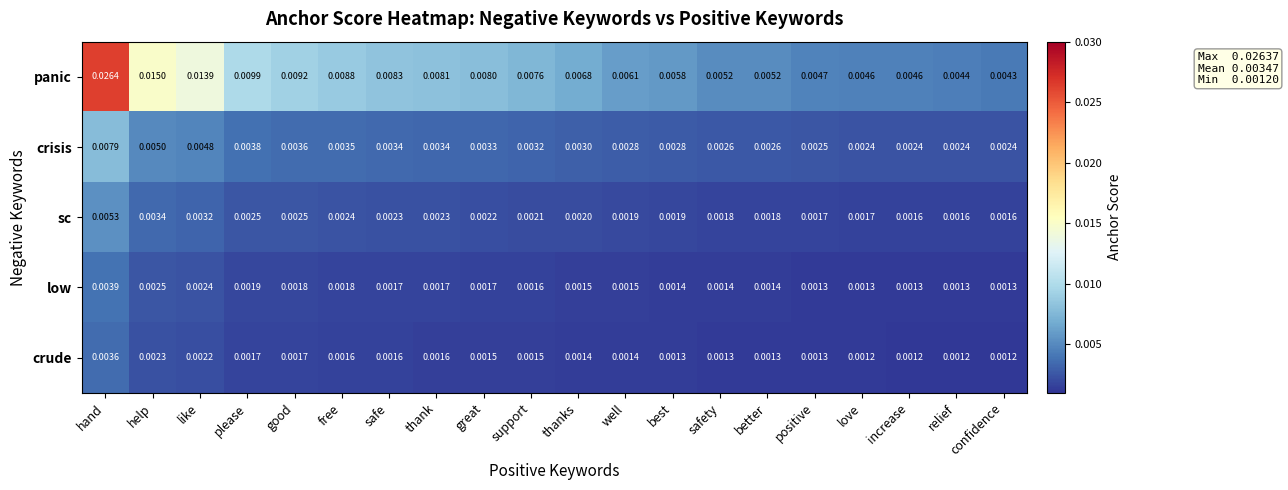

At how many categories does at least one series exceed 0?

20